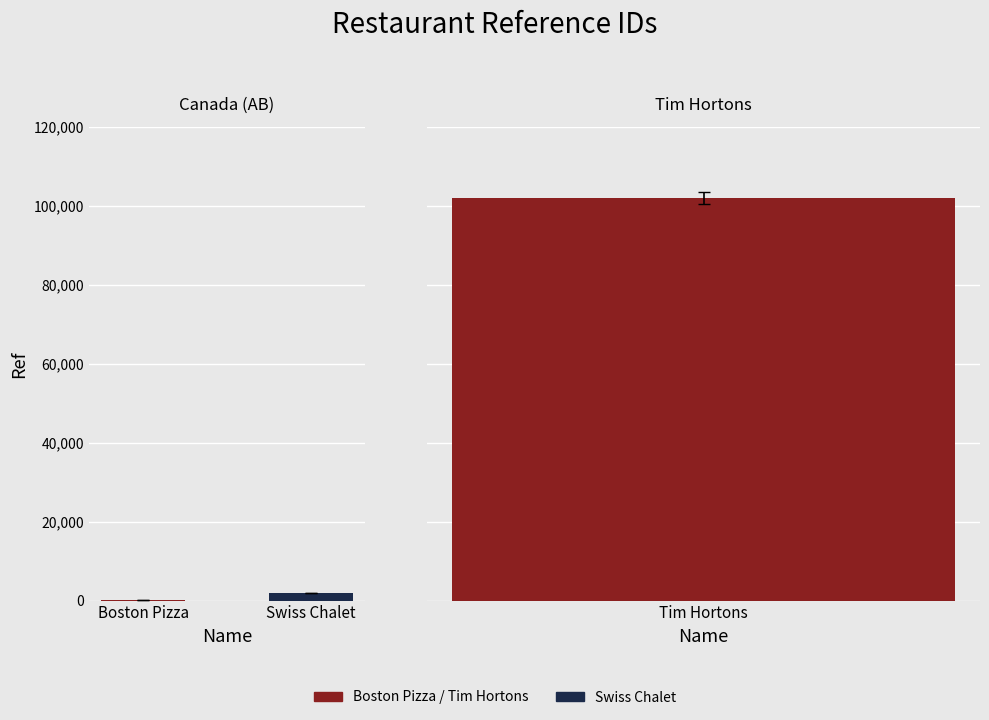

At which label does the data first exceed 1925?

Tim Hortons